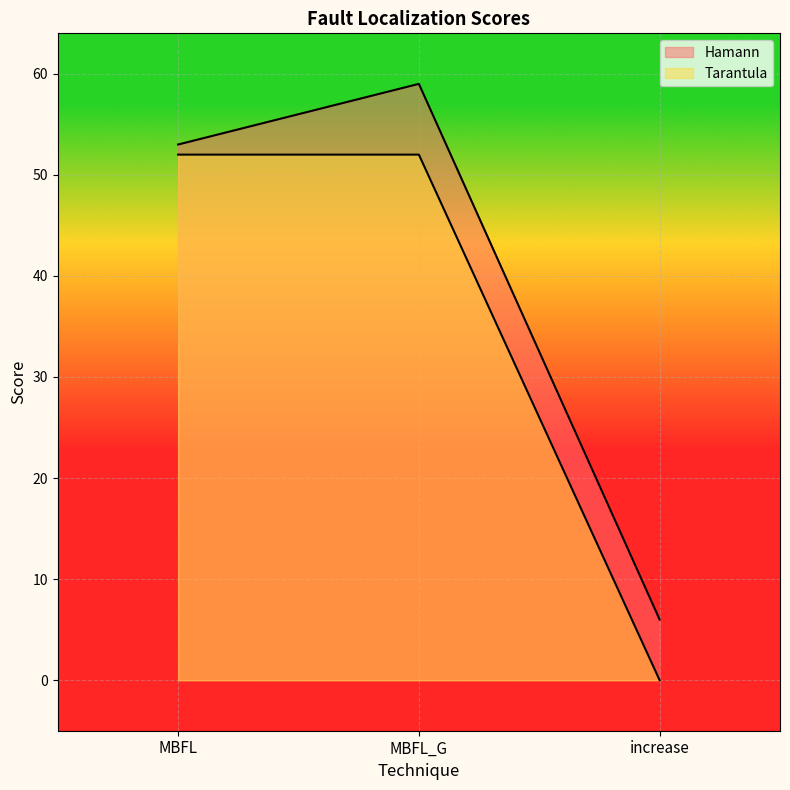

Reading left to right, transcribe all the data shown in this chart.

Hamann: MBFL=53	MBFL_G=59	increase=6
Tarantula: MBFL=52	MBFL_G=52	increase=0